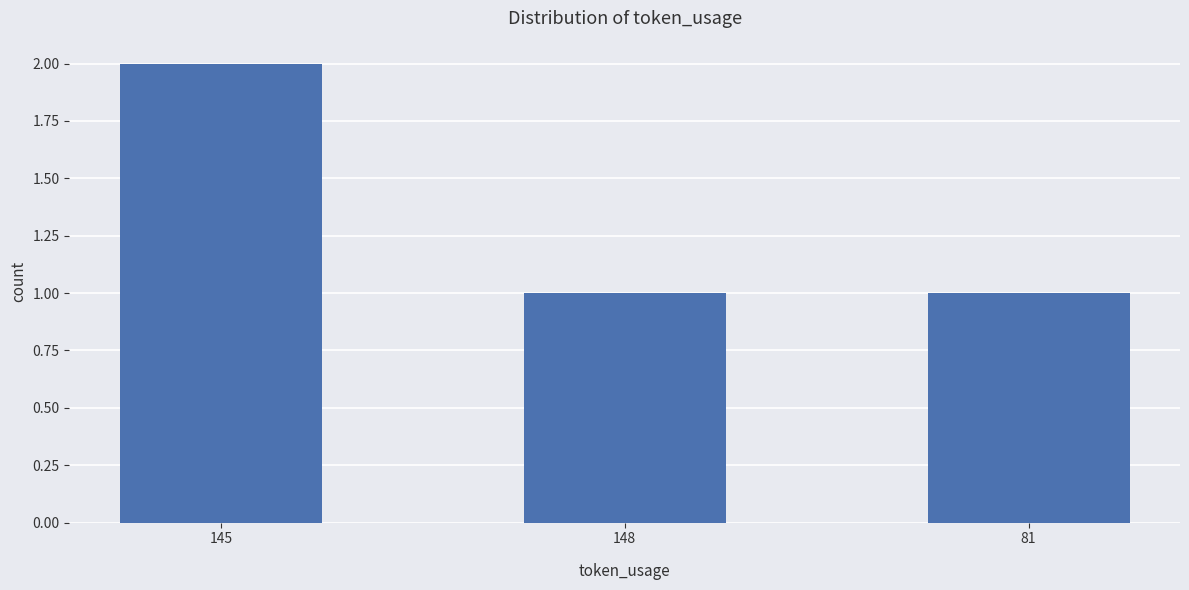

The chart shows a value of 1 at 81. True or false?

True